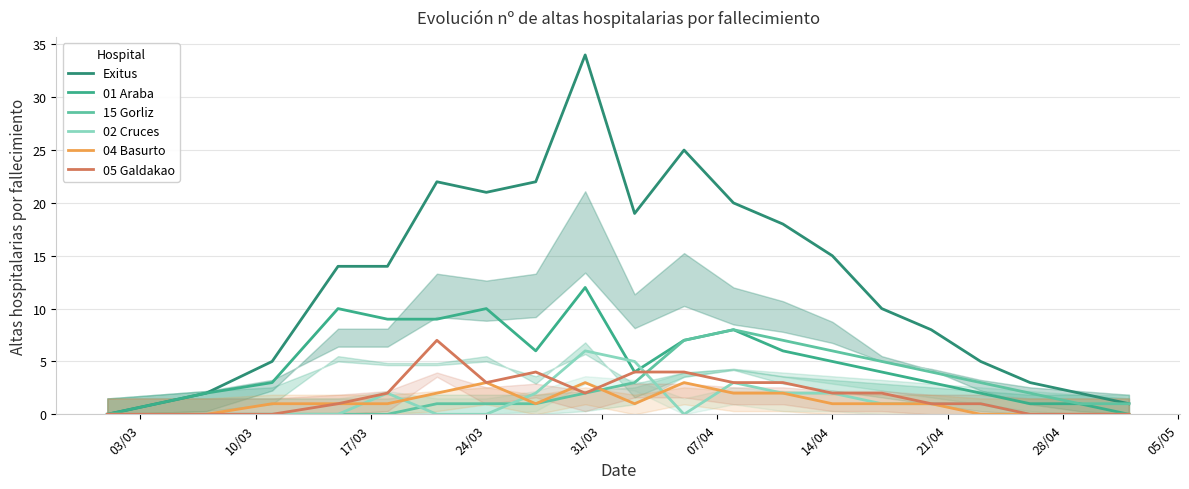

Which series has the widest spread of values?

Exitus